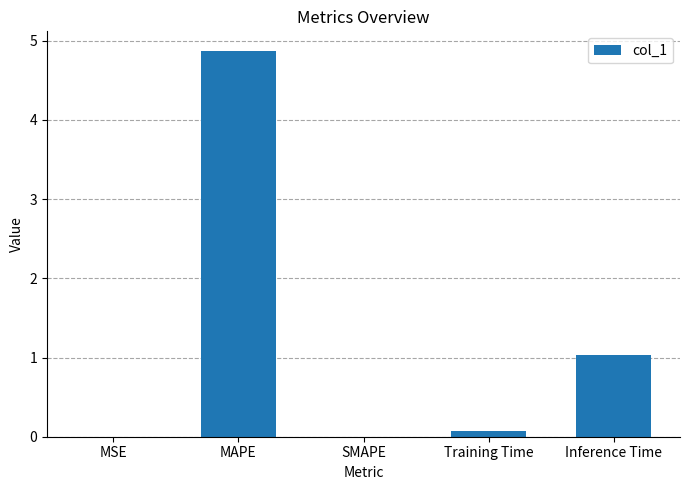

The chart shows a value of 0.0 at SMAPE. True or false?

True